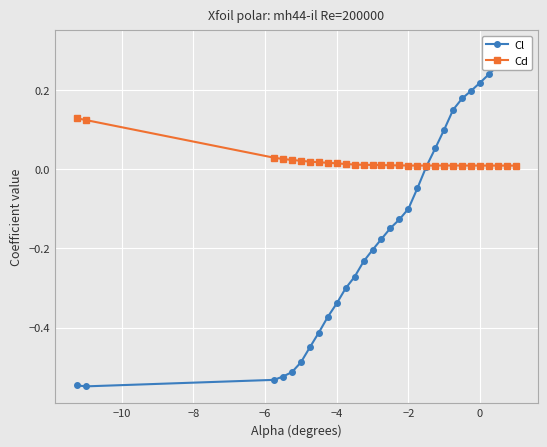

True or false: Cd has more than 0 interior local peaks.

True